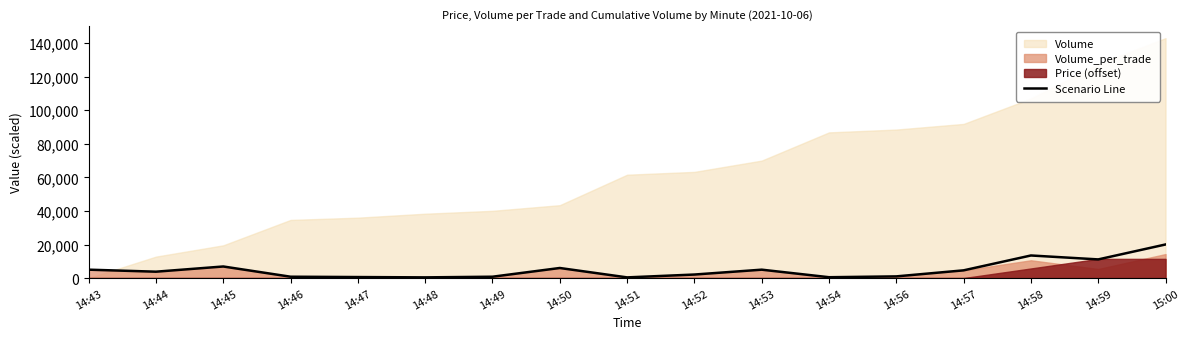

What is the minimum value shown in the chart?

400